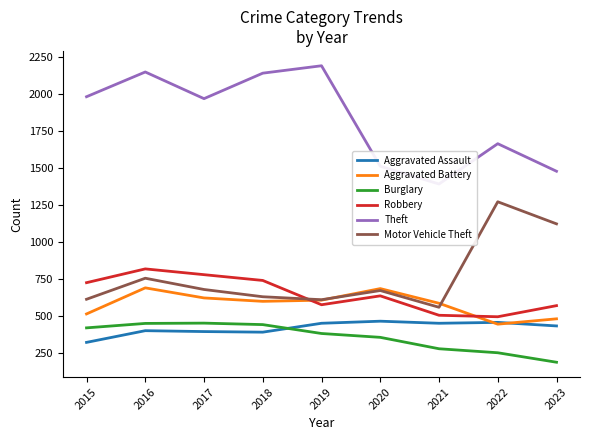

How many categories are shown in the chart?

9